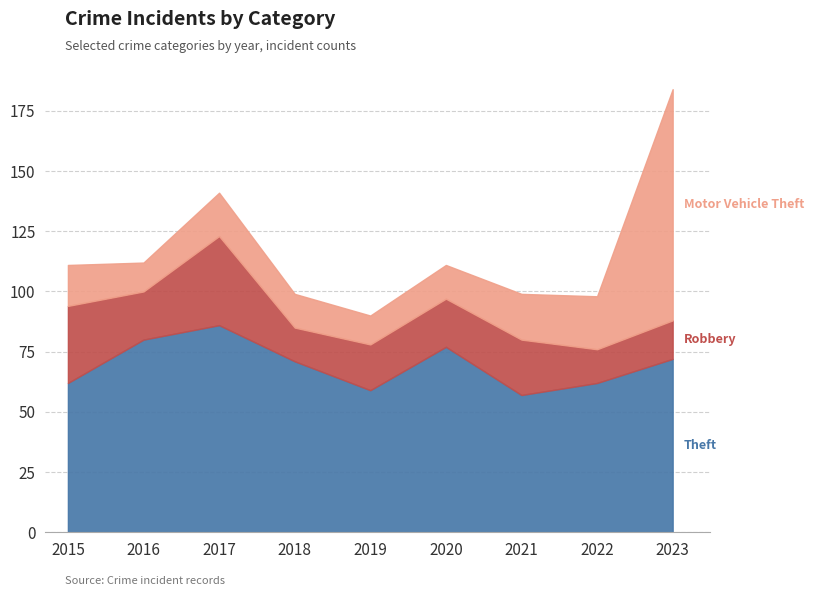

Rank the series by their maximum value, from highest to lowest.

Motor Vehicle Theft, Theft, Robbery